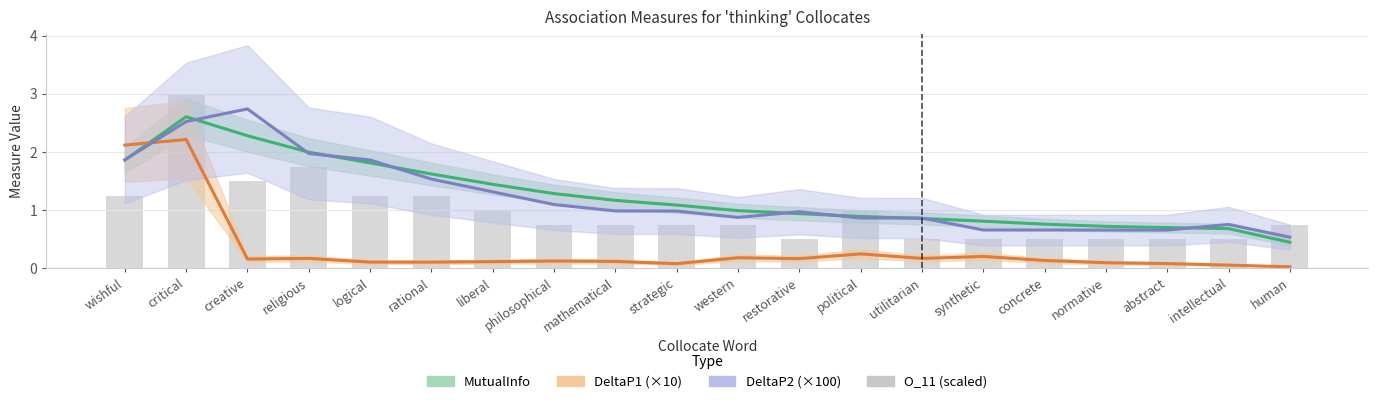

Does the chart contain any negative values?

No